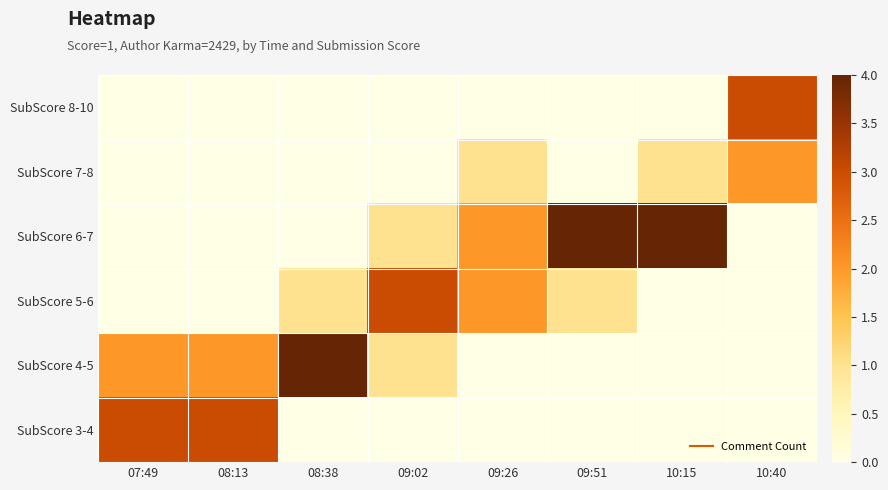

Which label corresponds to the smallest value in the chart?

08:38